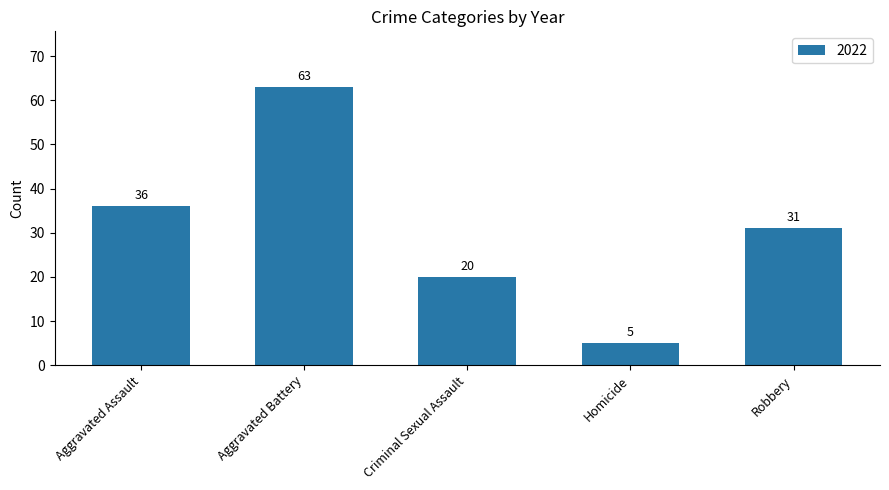

Rank the categories by value from highest to lowest.

Aggravated Battery, Aggravated Assault, Robbery, Criminal Sexual Assault, Homicide